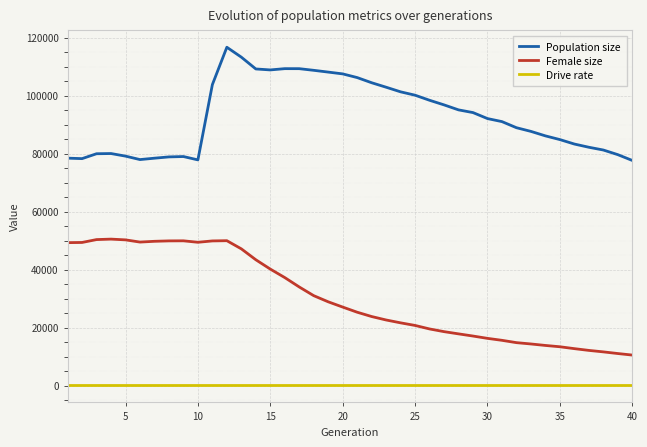

What is the difference between the maximum and minimum values in the Female size series?

39991.0